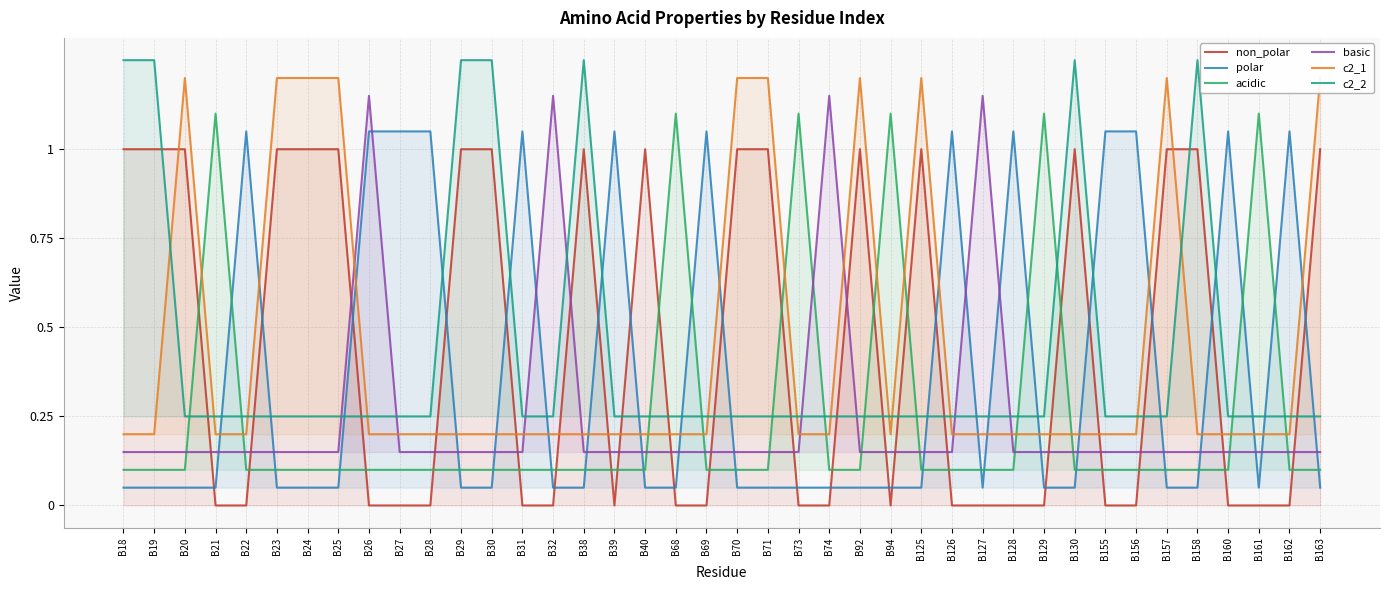

Does the chart display data point markers on the line(s)?

No